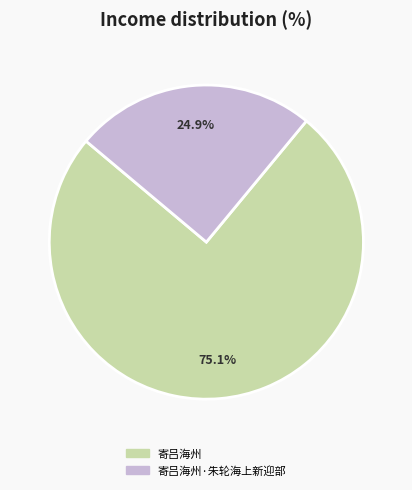

What percentage is NOT represented by 寄吕海州?

24.9%